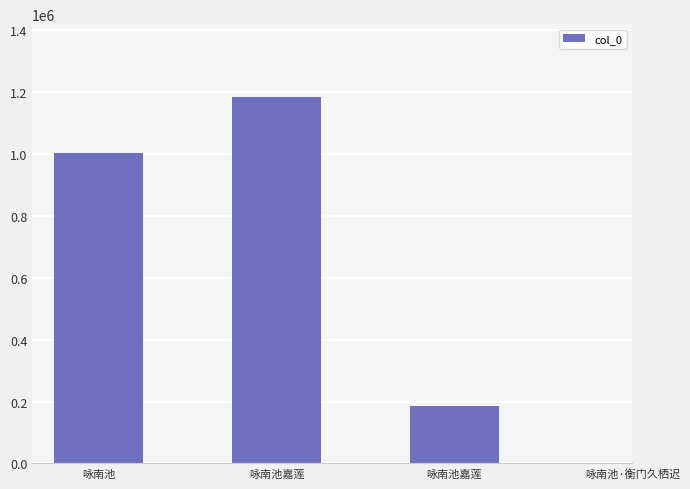

What is the average value?

597492